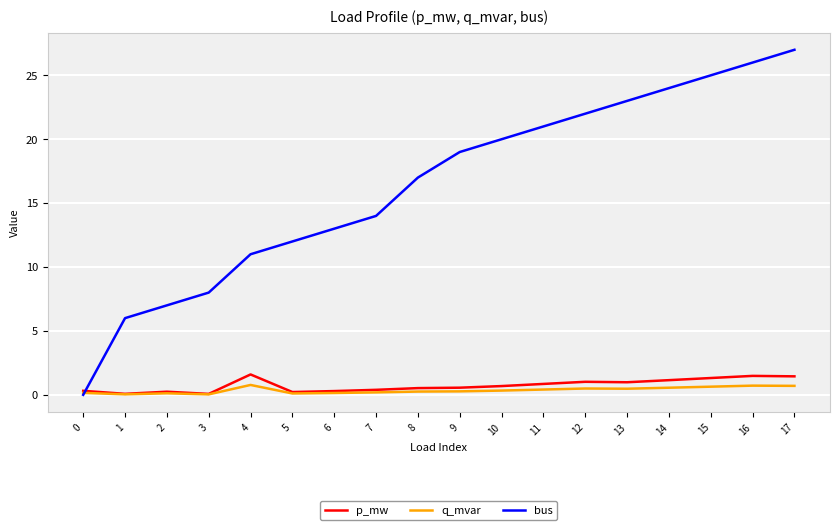

At which category is the sum across all series the highest?

17